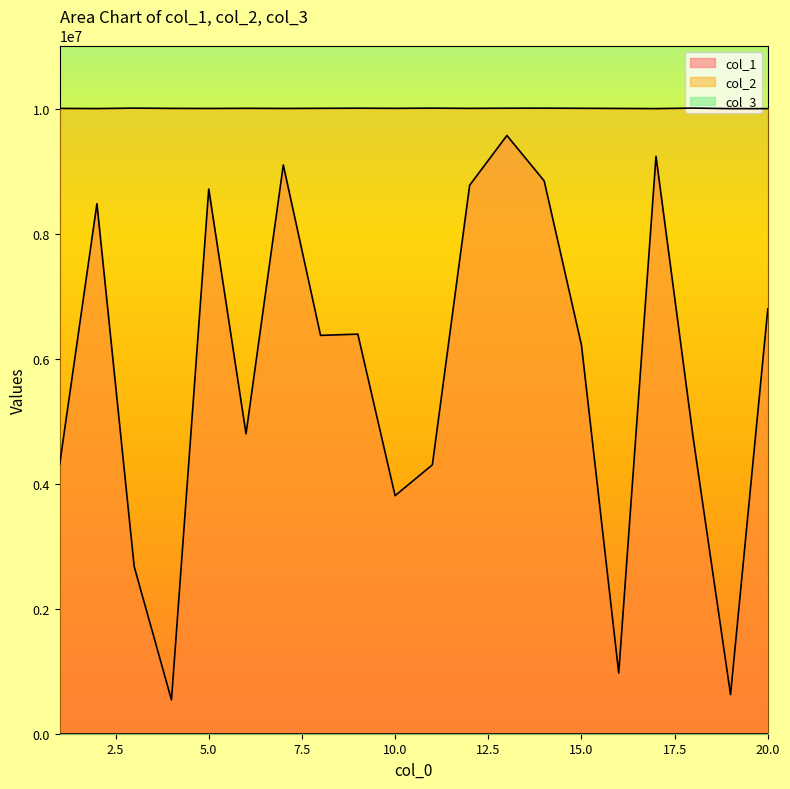

What is the value of the col_1 point at the 15th from the left?

6216886